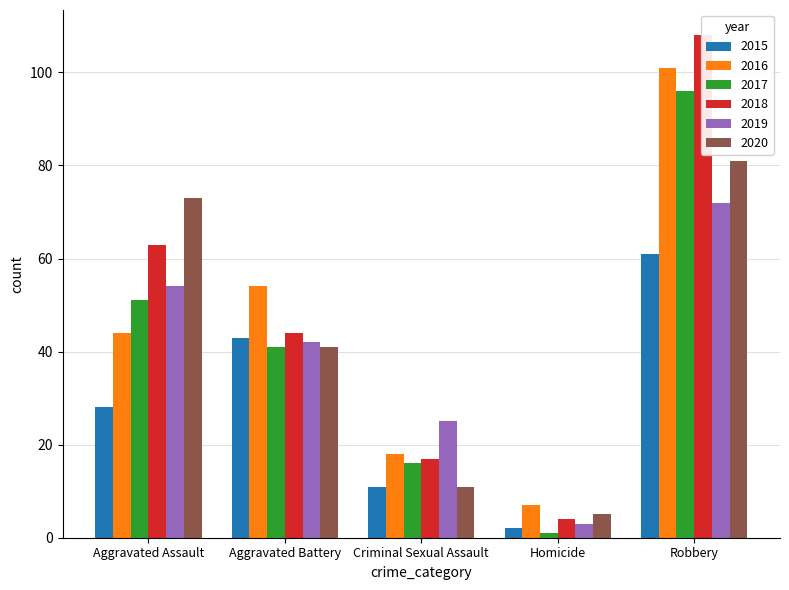

What is the total value across all series at Robbery?

519